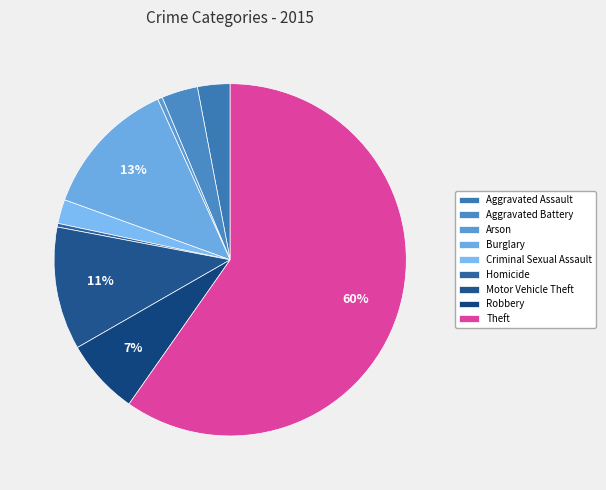

Count the number of slices in the pie.

9